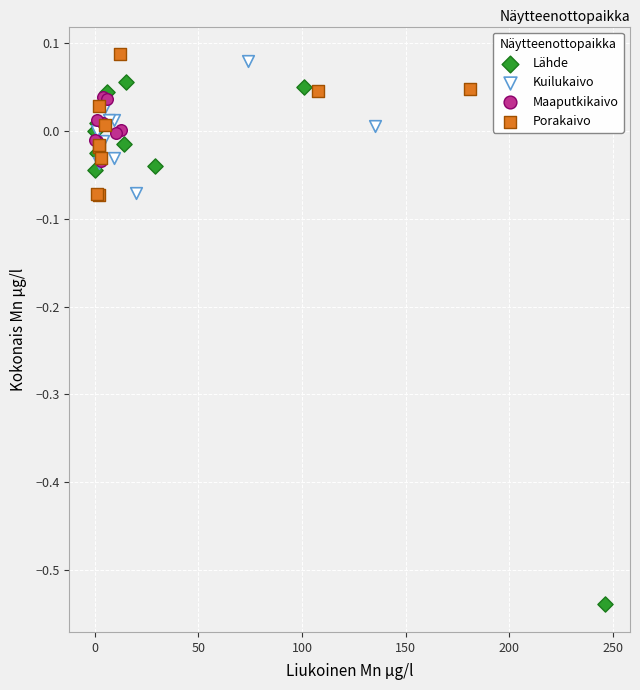

Which series reaches the minimum Y coordinate?

Lähde